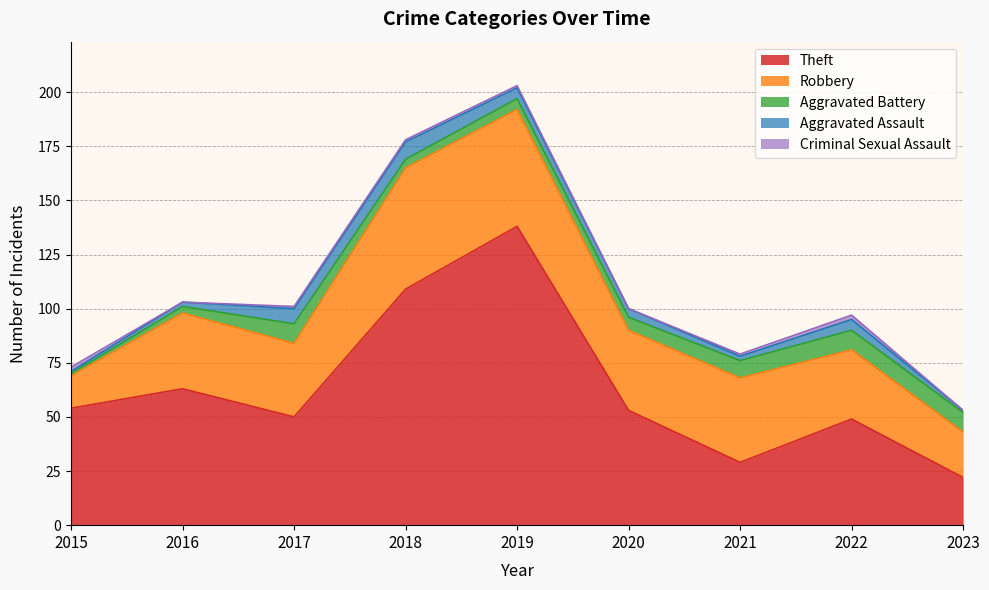

Is the value of Aggravated Assault at 2021 greater than the value of Criminal Sexual Assault at 2018?

Yes